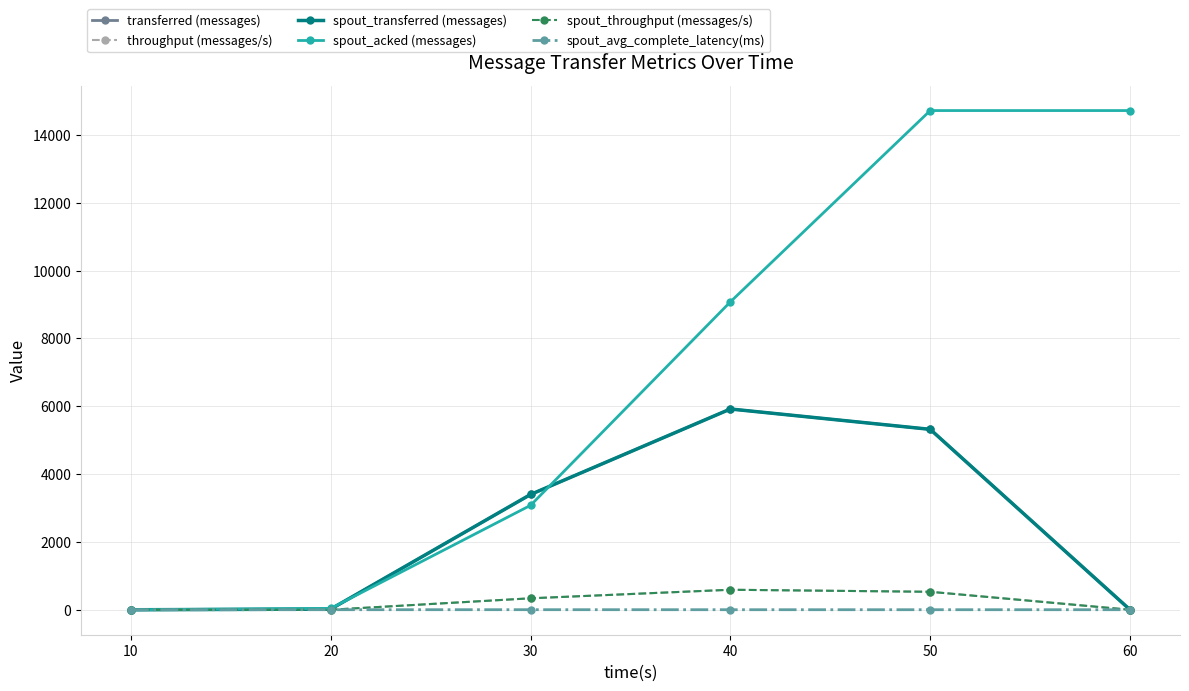

Does the chart have visible grid lines?

Yes